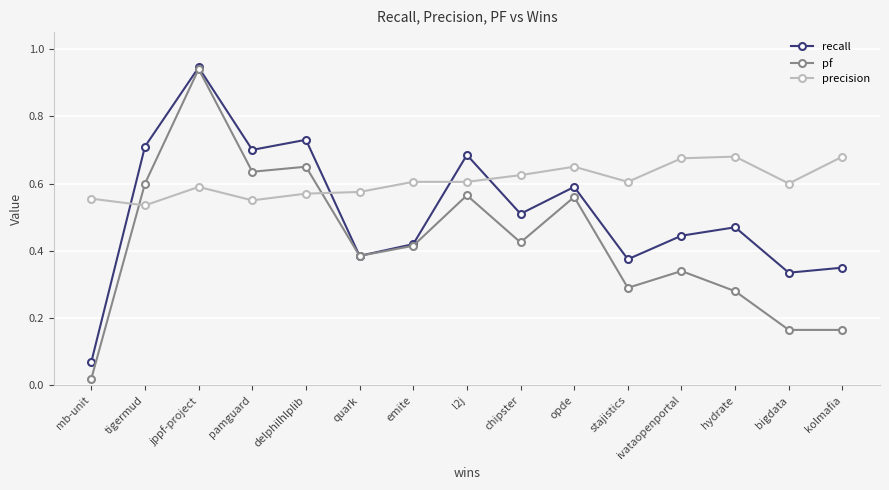

Which category has the lowest value in the recall series?

mb-unit